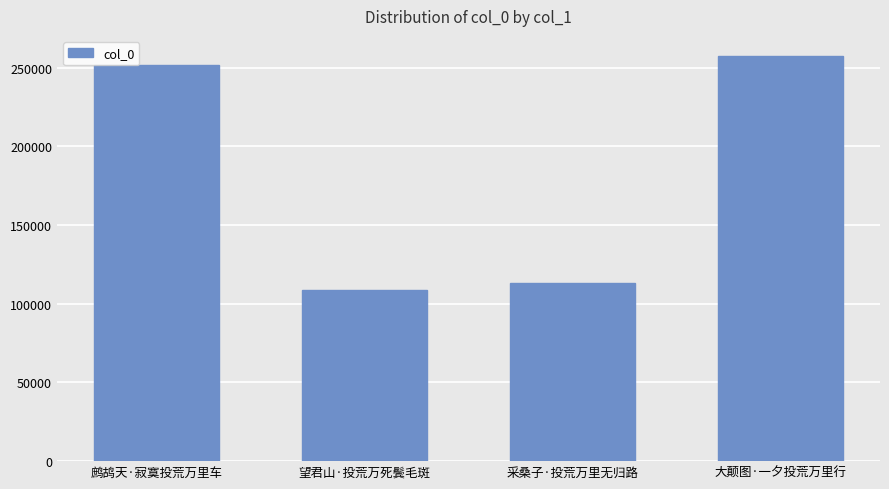

What is the change in value from 鹧鸪天·寂寞投荒万里车 to 大颠图·一夕投荒万里行?

+5837